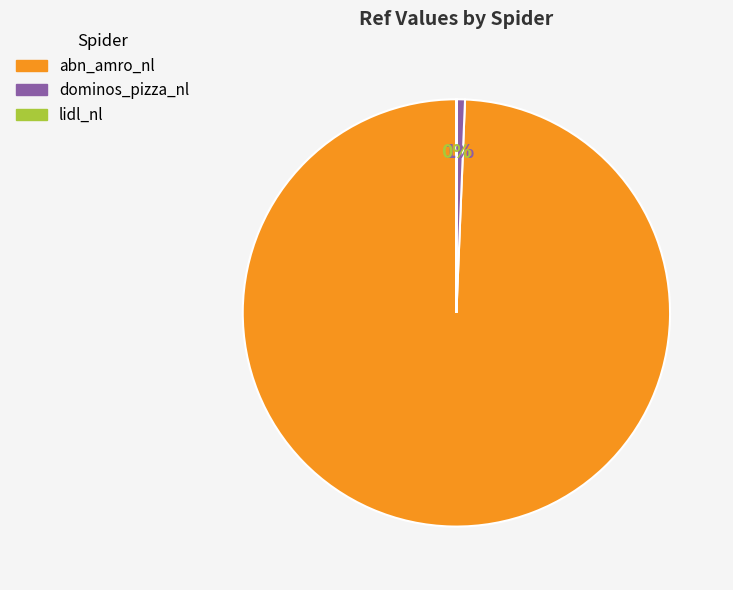

Which category has the biggest portion of the pie?

abn_amro_nl